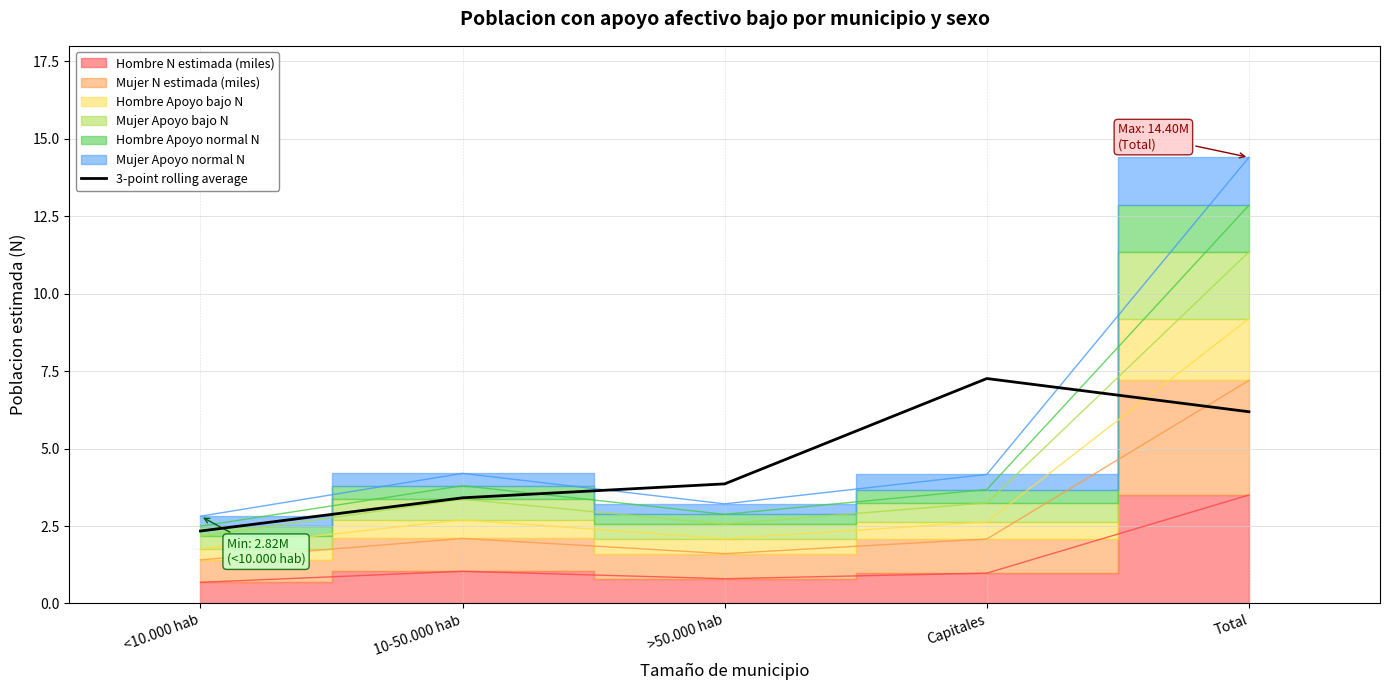

What is the label of the 2nd point from the right?

Capitales